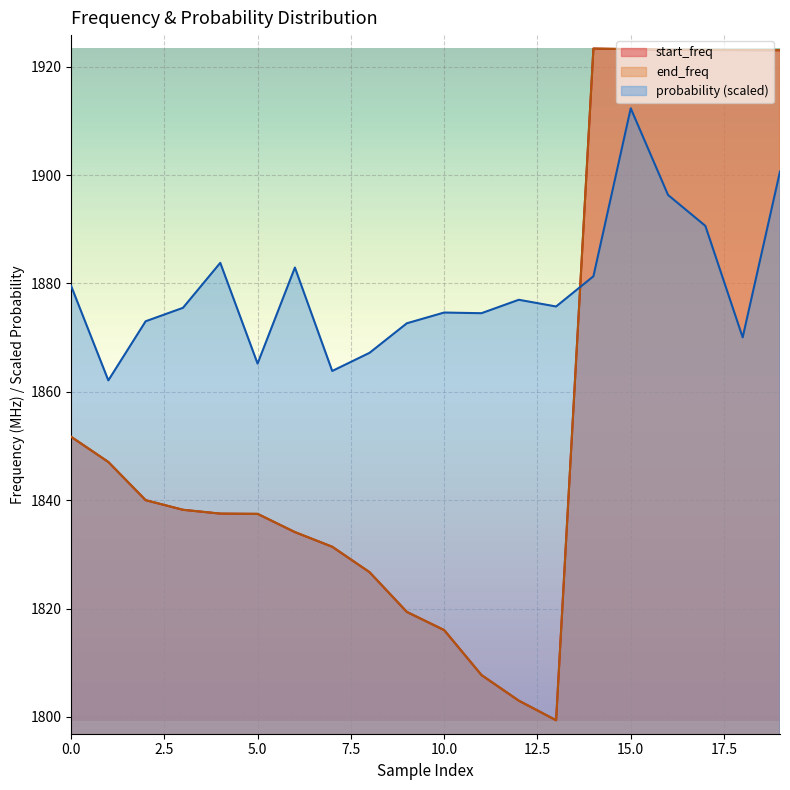

In probability, how many points are higher than both neighbors (excluding endpoints)?

5